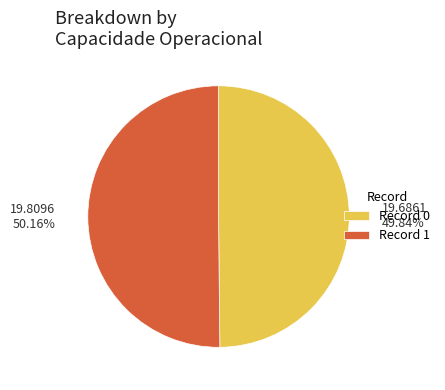

Is there a majority slice in this chart?

Yes